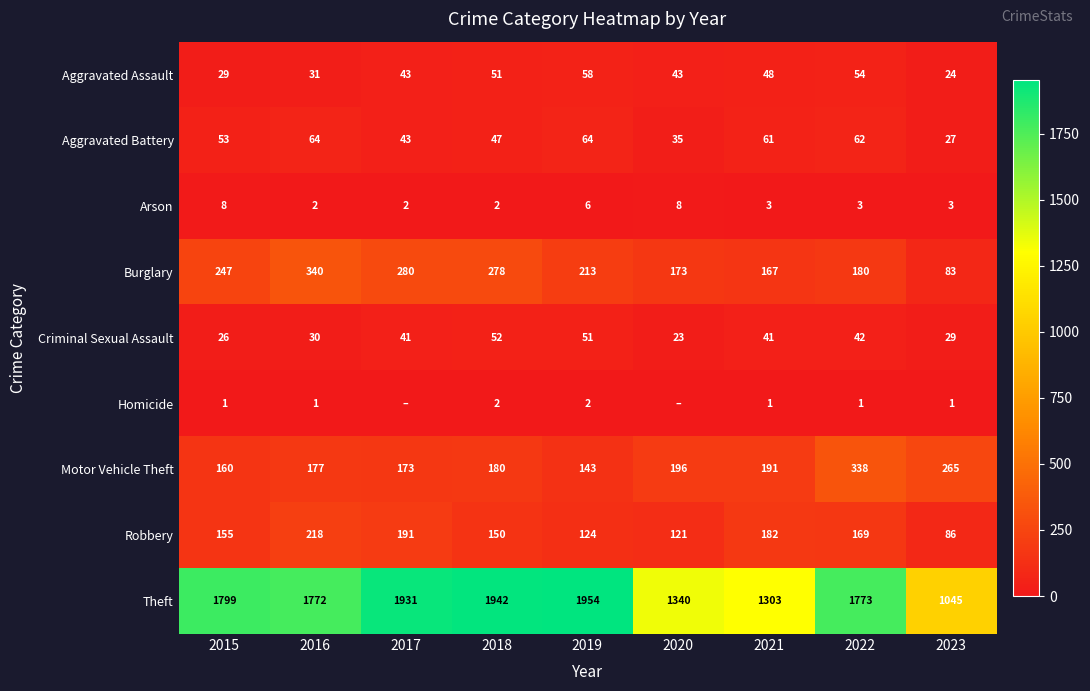

True or false: Arson has a value of 1 at 2019.

False